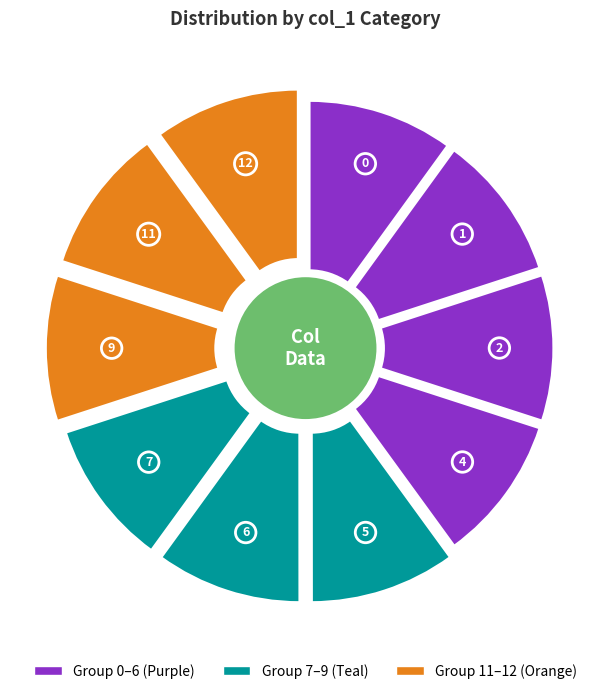

Which has a higher value, 1 or 6?

6